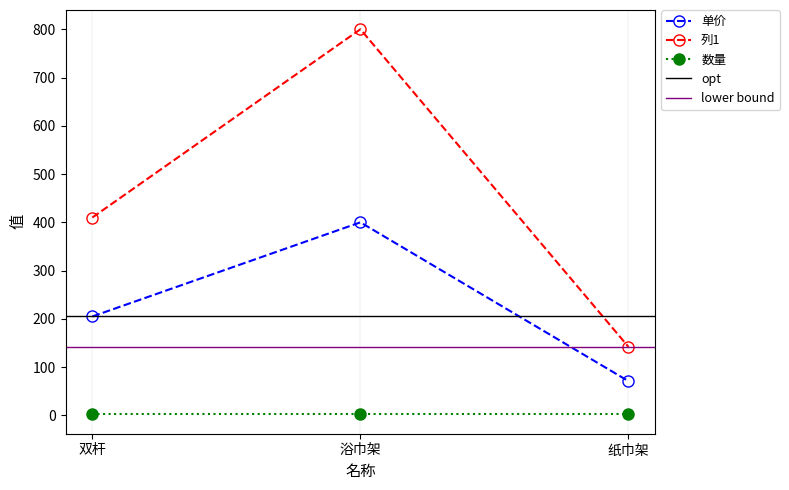

True or false: 列1 has a value of 800 at 浴巾架.

True